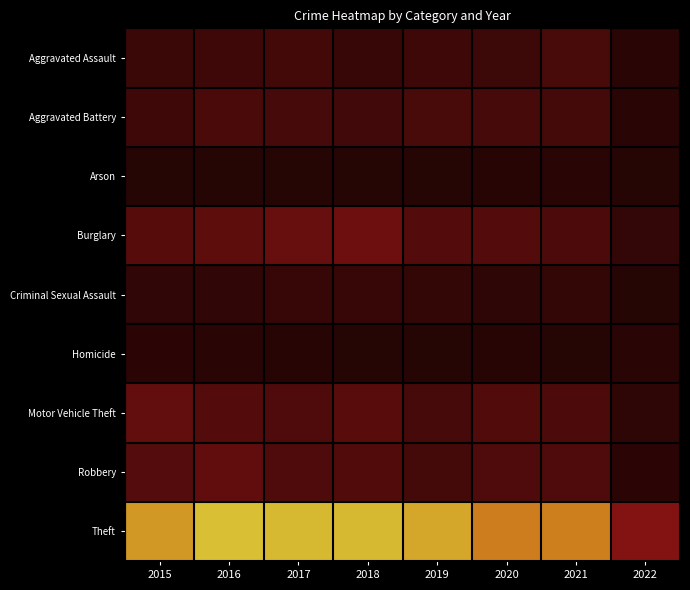

Between 2018 and 2021, which is larger?

2021